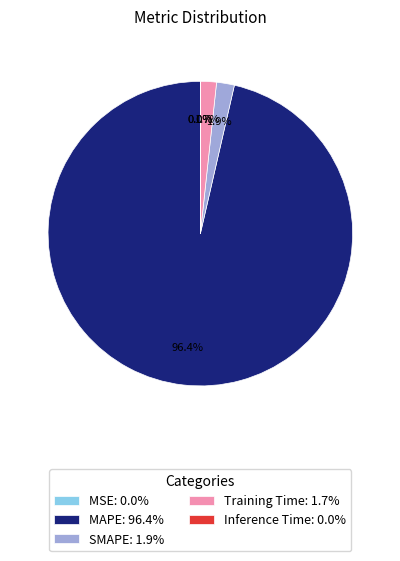

Does Training Time: 1.7% represent more than half of the total?

No